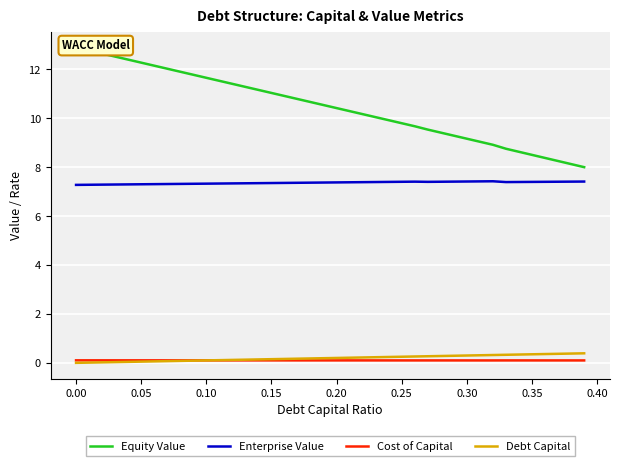

True or false: Cost of Capital and Enterprise Value cross at least once.

False